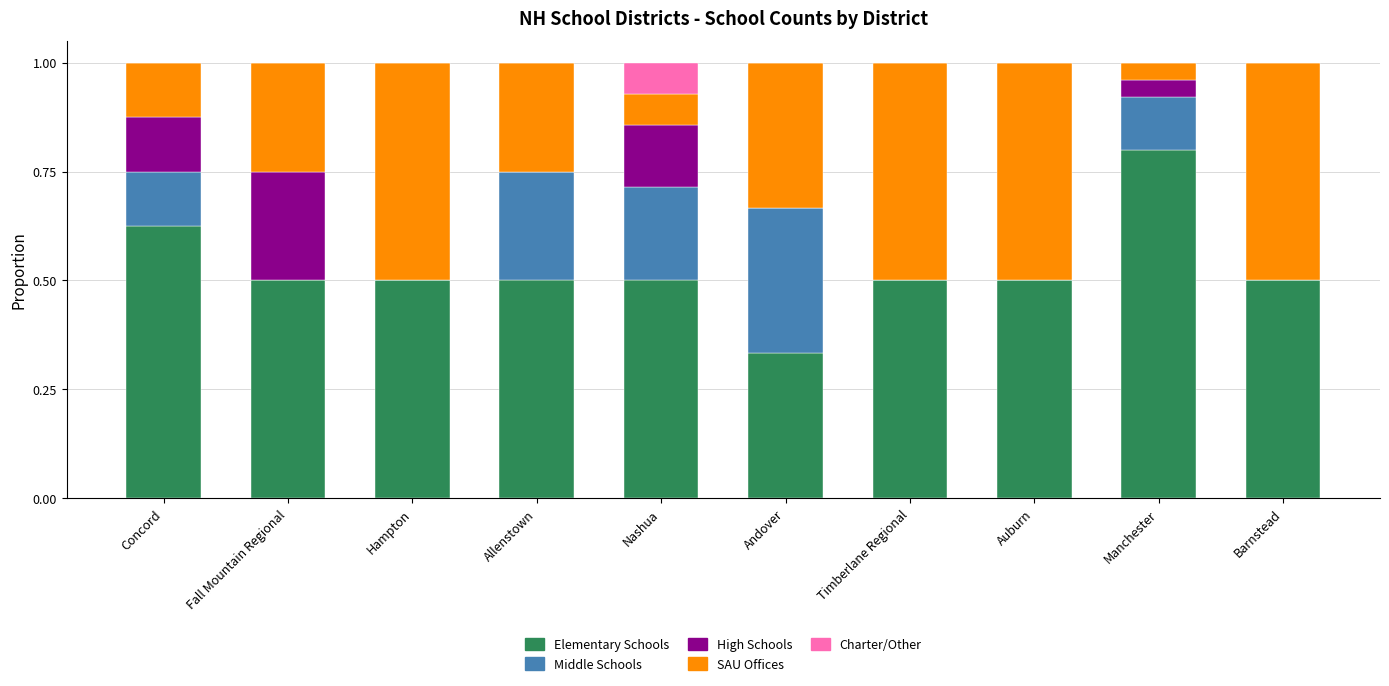

Is it true that Elementary Schools equals 0.5 at Hampton?

True